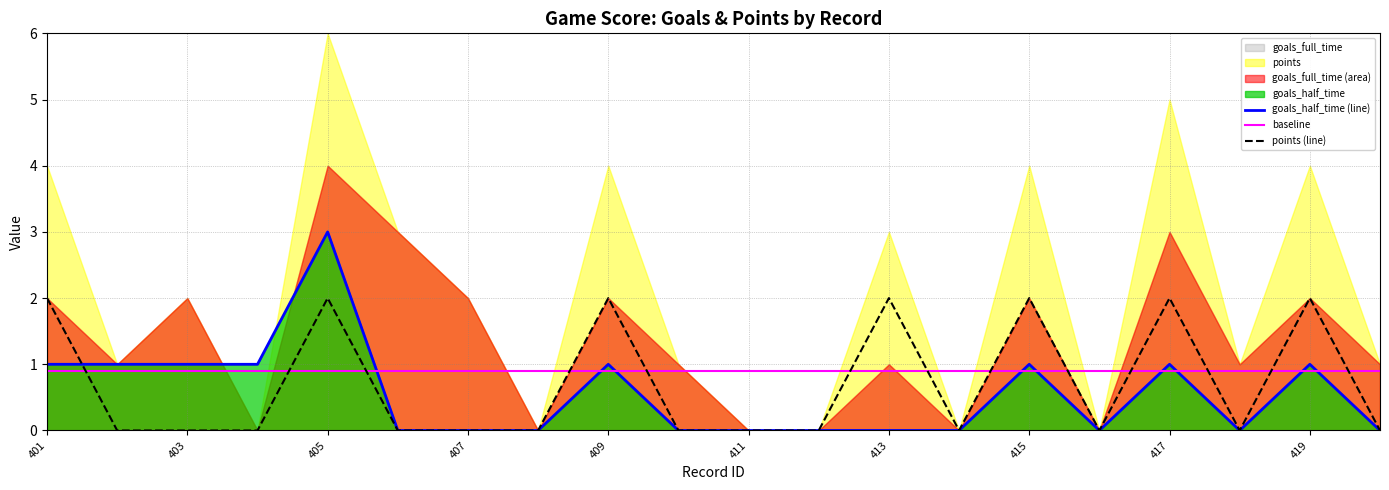

True or false: points (line) and baseline intersect in this chart.

True